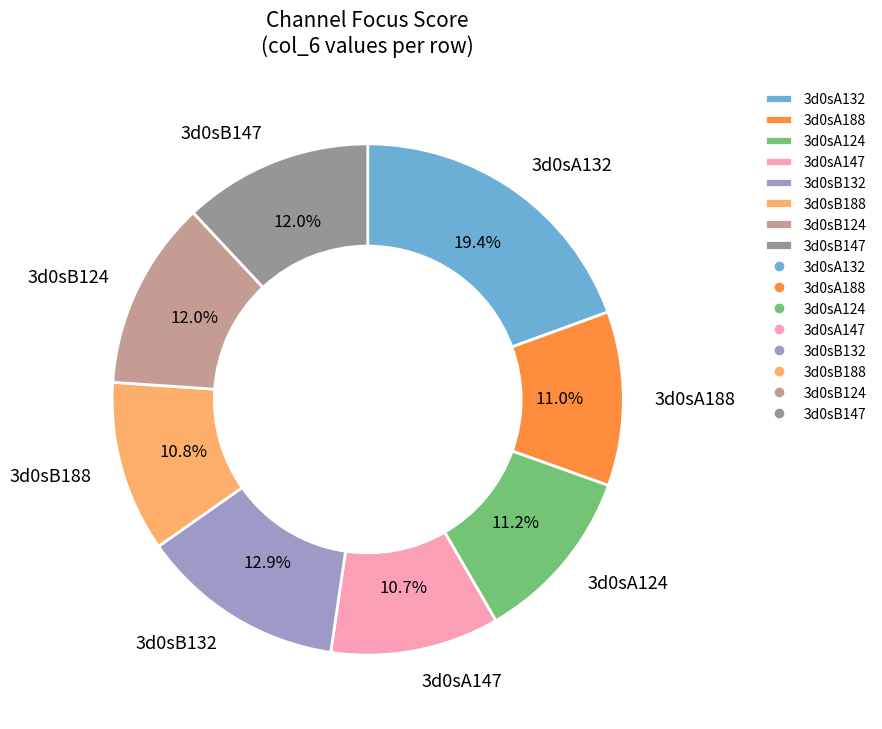

What percentage is the 3d0sB147 slice, to the nearest percent?

12%